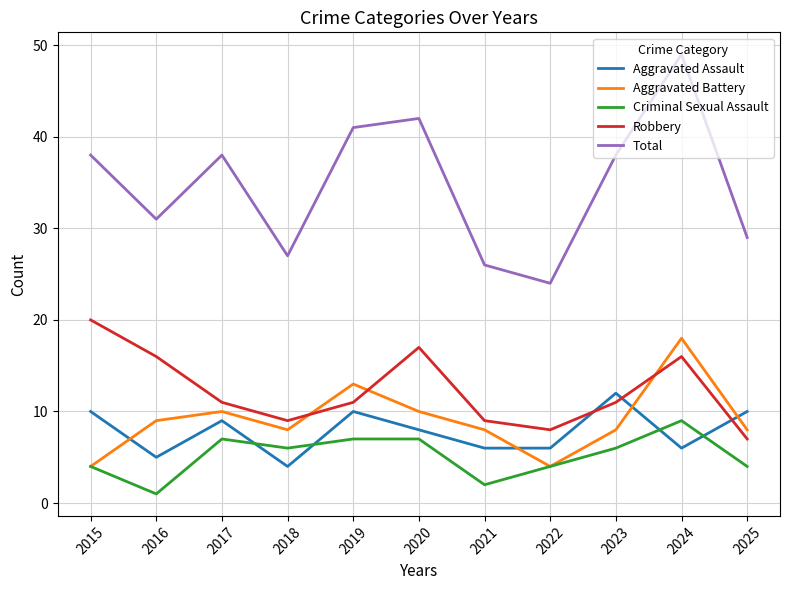

How many lines are shown in the chart?

5